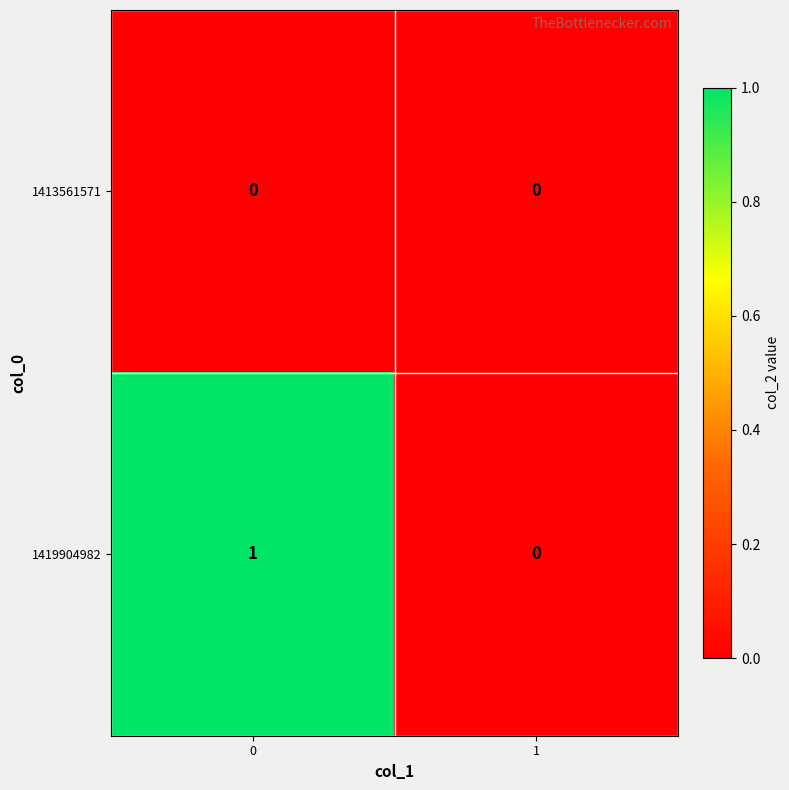

What is the difference between the highest and lowest values at 0?

1